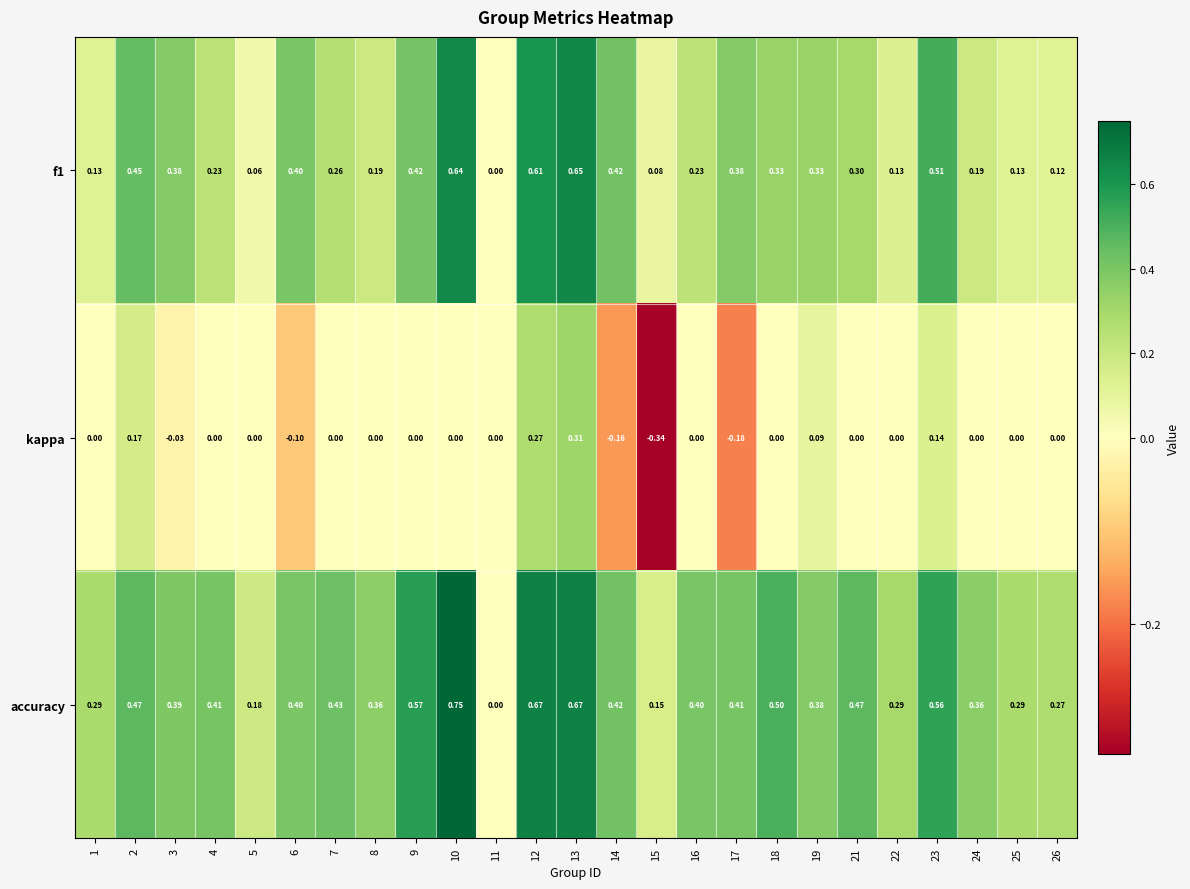

Which series has the largest total across all categories?

accuracy